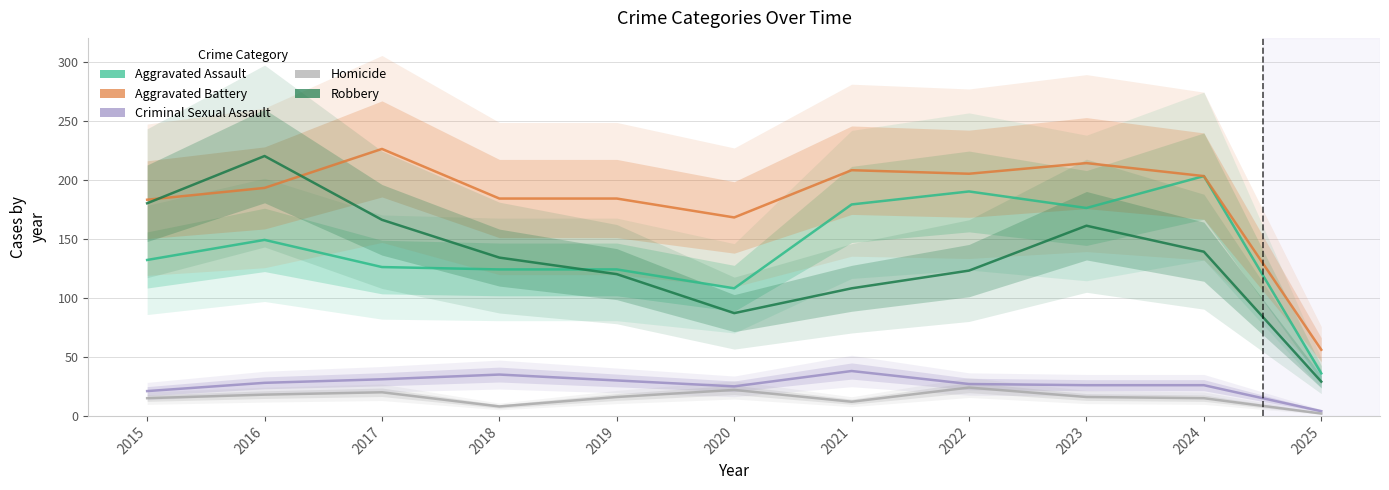

Is the value of Criminal Sexual Assault at 2020 greater than the value of Aggravated Assault at 2018?

No